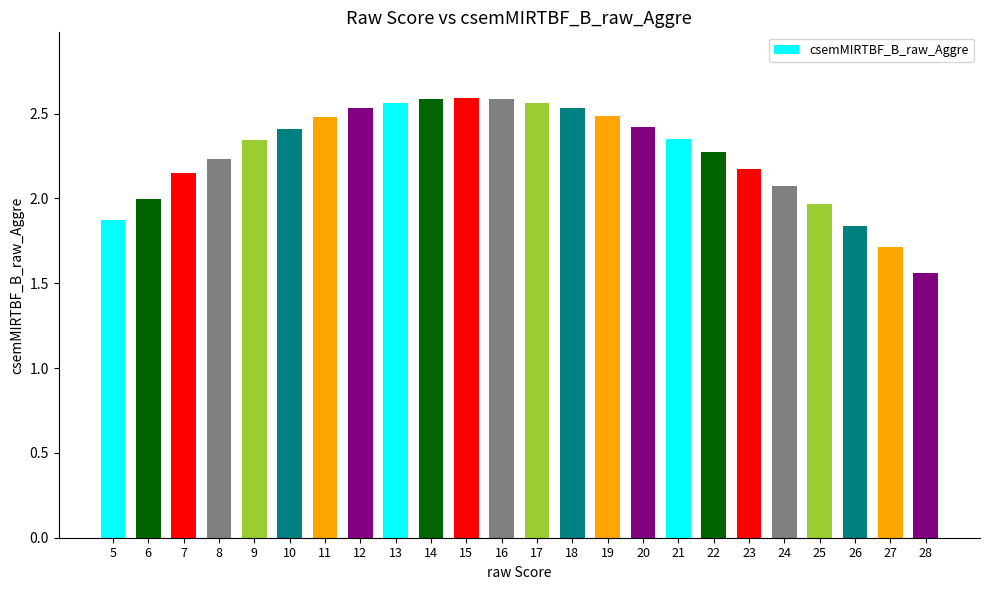

Between 27 and 19, which is larger?

19